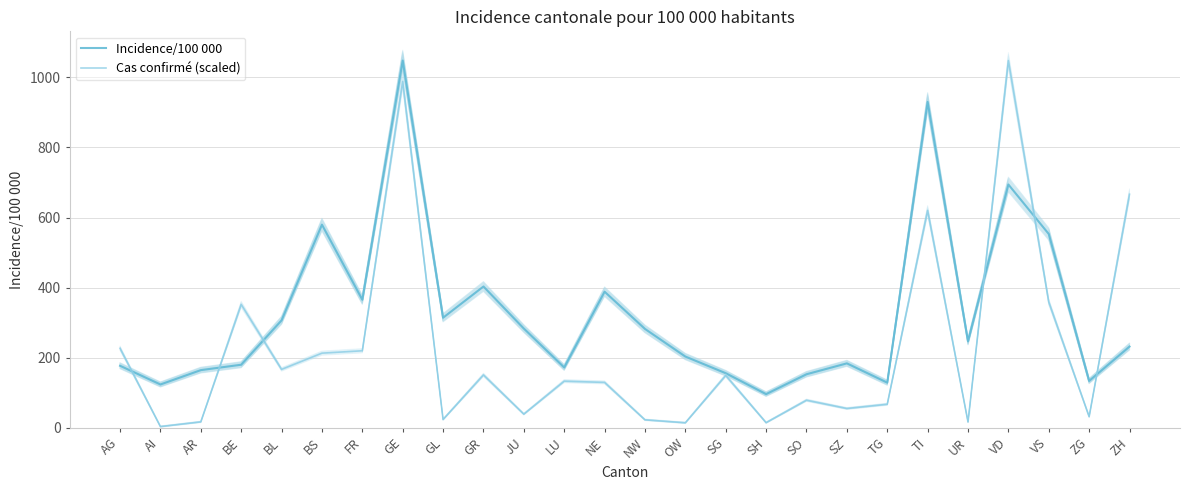

What is the label of the 3rd point from the right?

VS